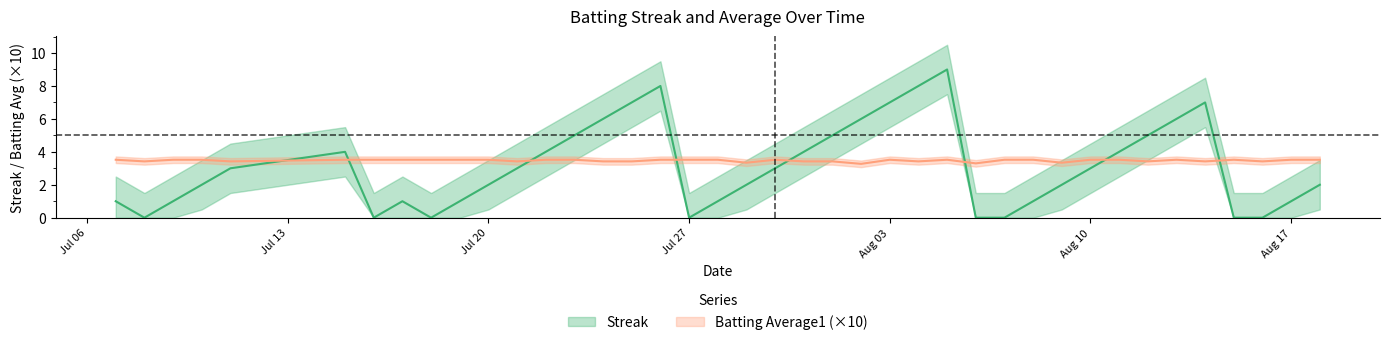

What are all the series names shown in the legend?

Streak, Batting Average1